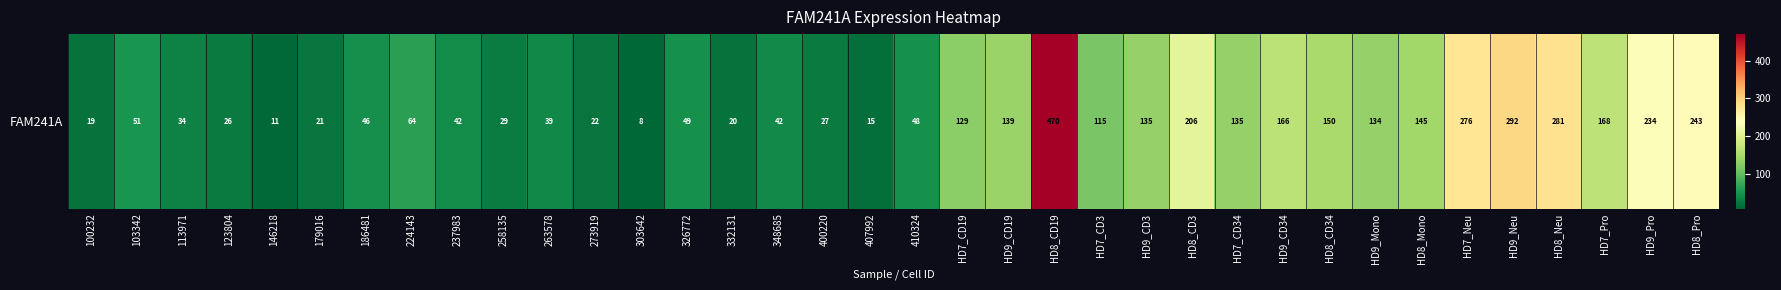

List the labels in order of value, largest first.

HD8_CD19, HD9_Neu, HD8_Neu, HD7_Neu, HD8_Pro, HD9_Pro, HD8_CD3, HD7_Pro, HD9_CD34, HD8_CD34, HD8_Mono, HD9_CD19, HD7_CD34, HD9_CD3, HD9_Mono, HD7_CD19, HD7_CD3, 224143, 103342, 326772, 410324, 186481, 237983, 348685, 263578, 113971, 258135, 400220, 123804, 273919, 179016, 332131, 100232, 407992, 146218, 303642